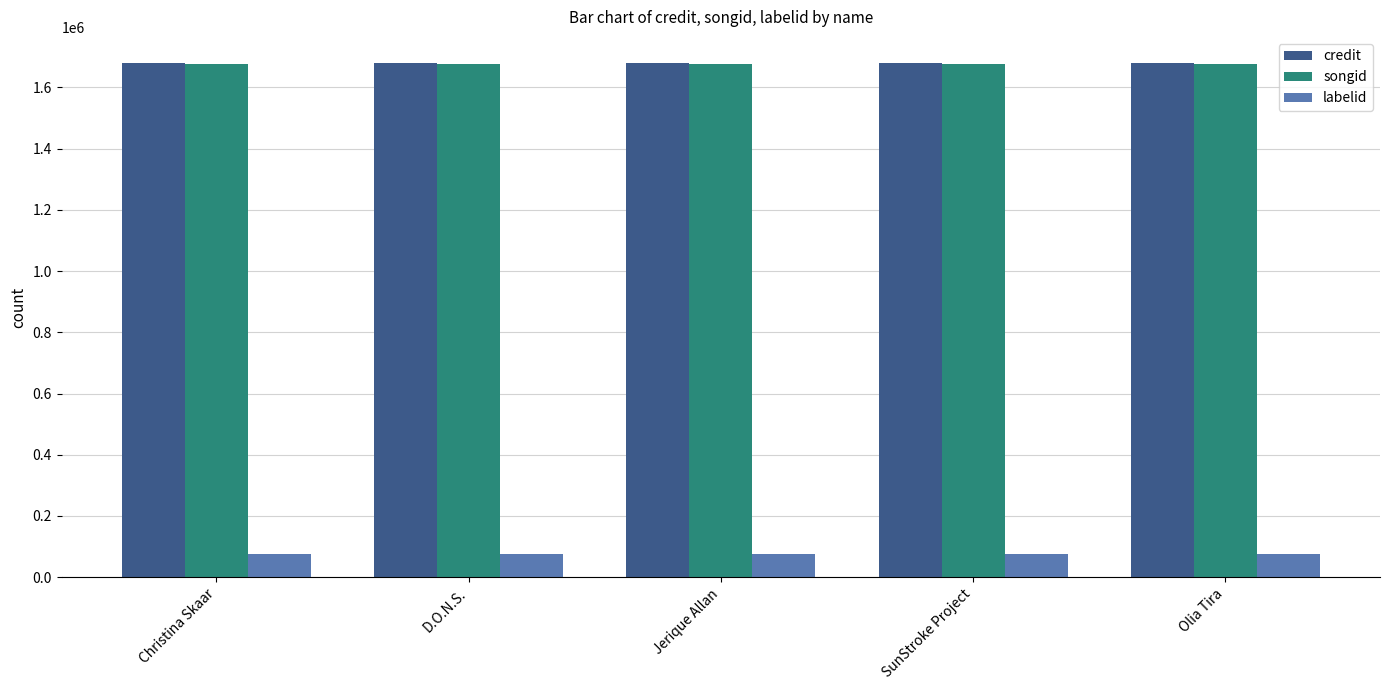

How many bars are there in each group?

3